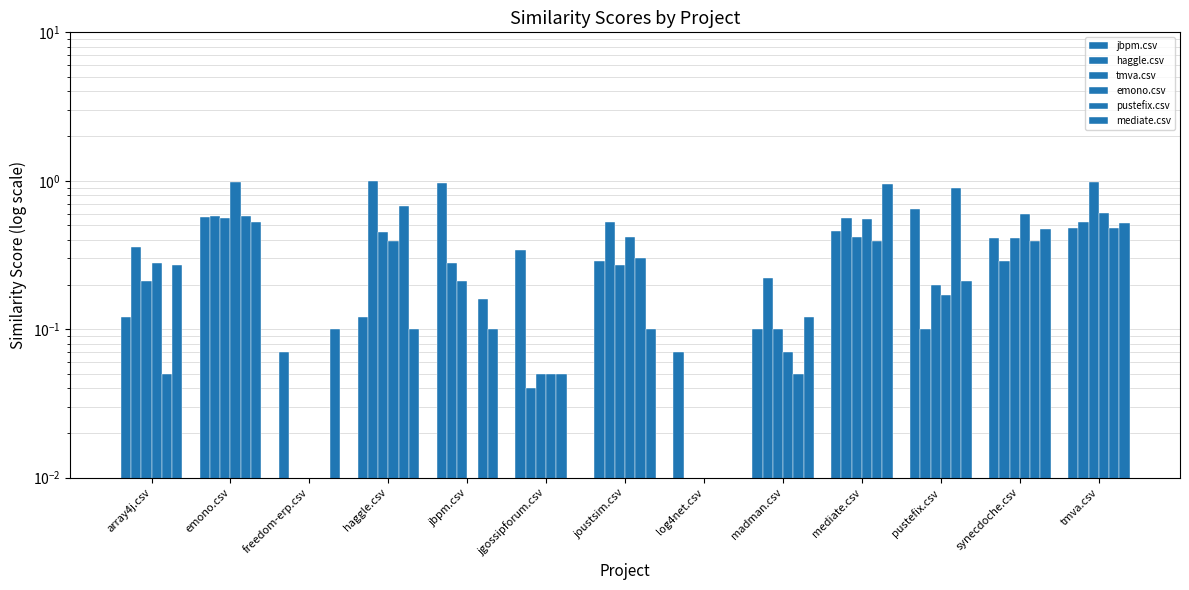

Which category has the lowest value in the emono.csv series?

freedom-erp.csv